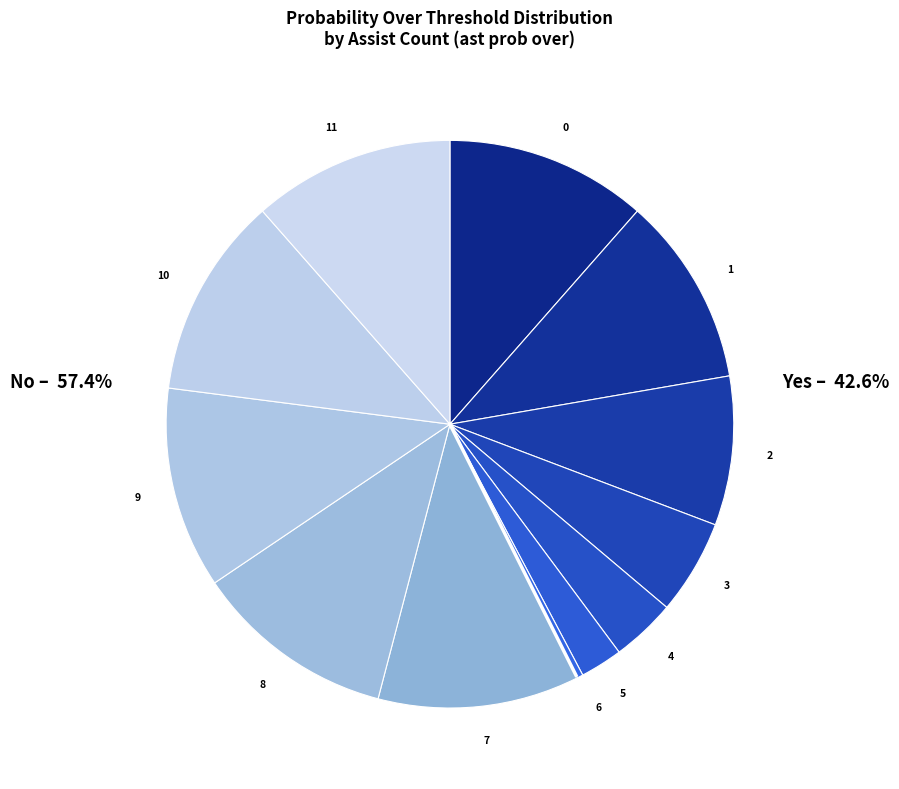

Which has a higher value, 5 or 6?

5